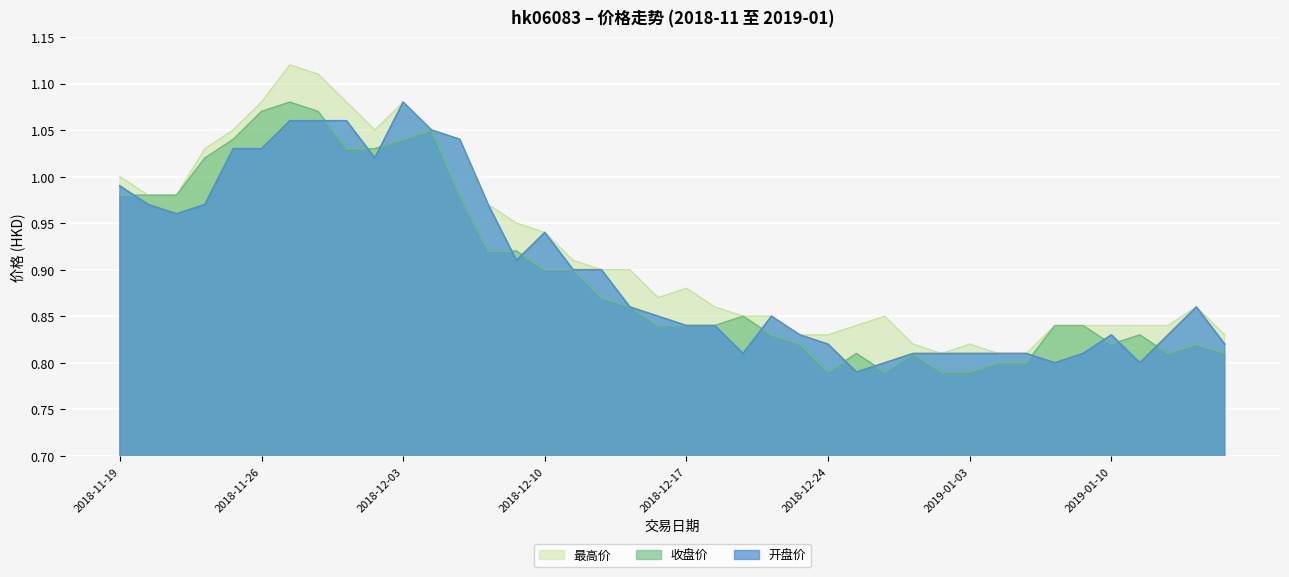

True or false: 开盘价 and 最高价 cross at least once.

False